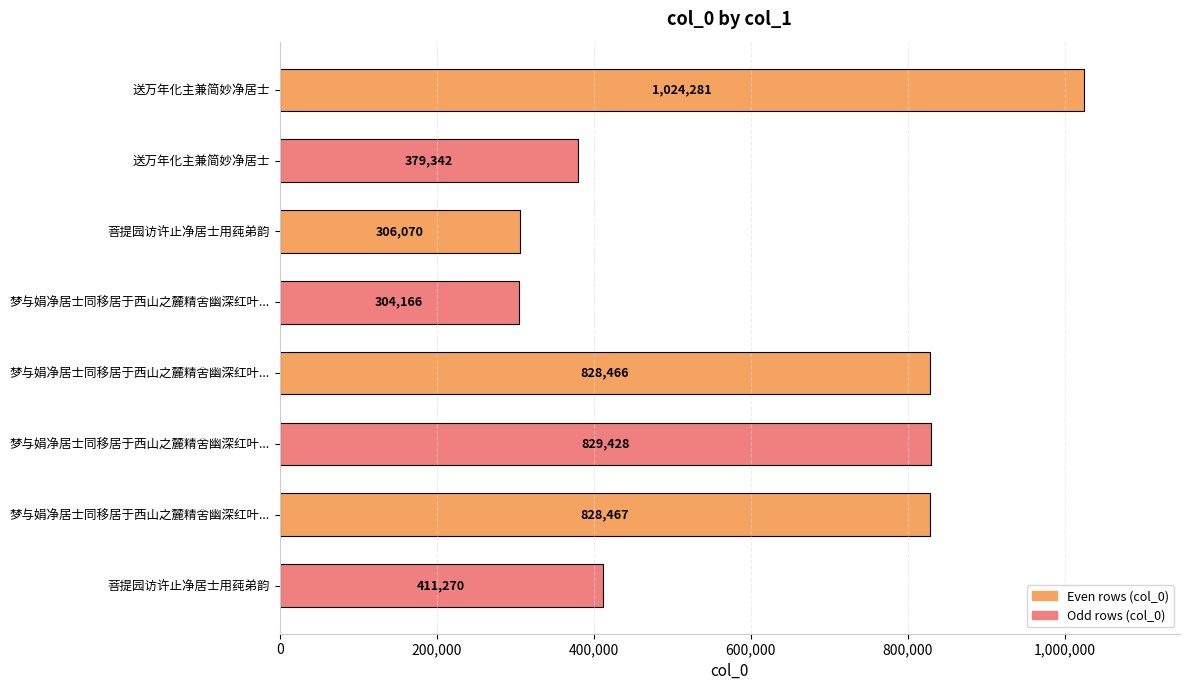

Does the chart contain stacked bars?

No